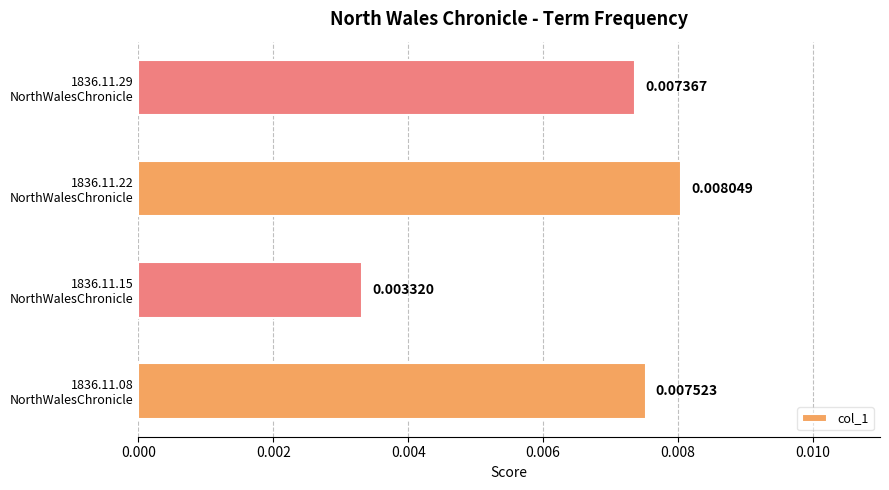

At which category does the chart reach its minimum across all series?

1836.11.15
NorthWalesChronicle